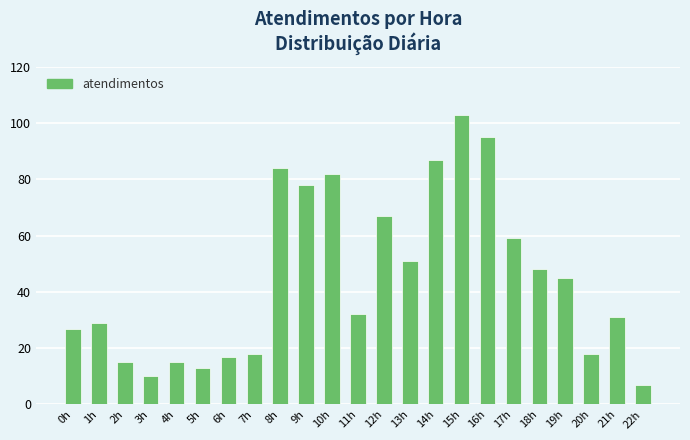

Is it true that the value at 11h is 32?

True